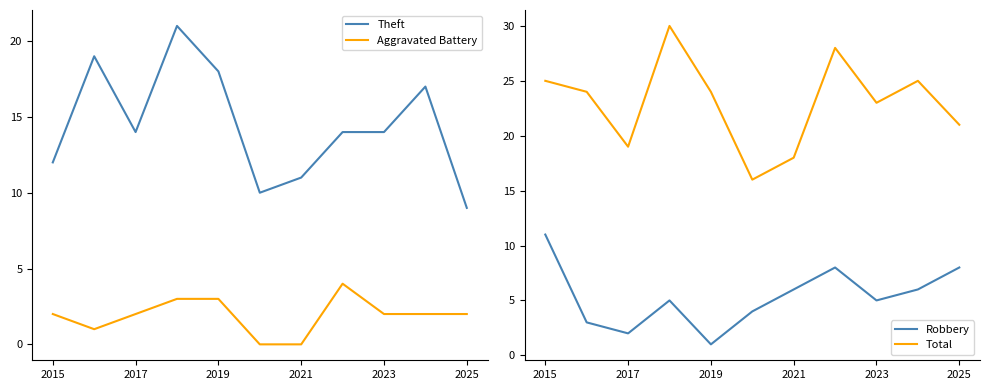

True or false: Theft has more than 2 interior local peaks.

True